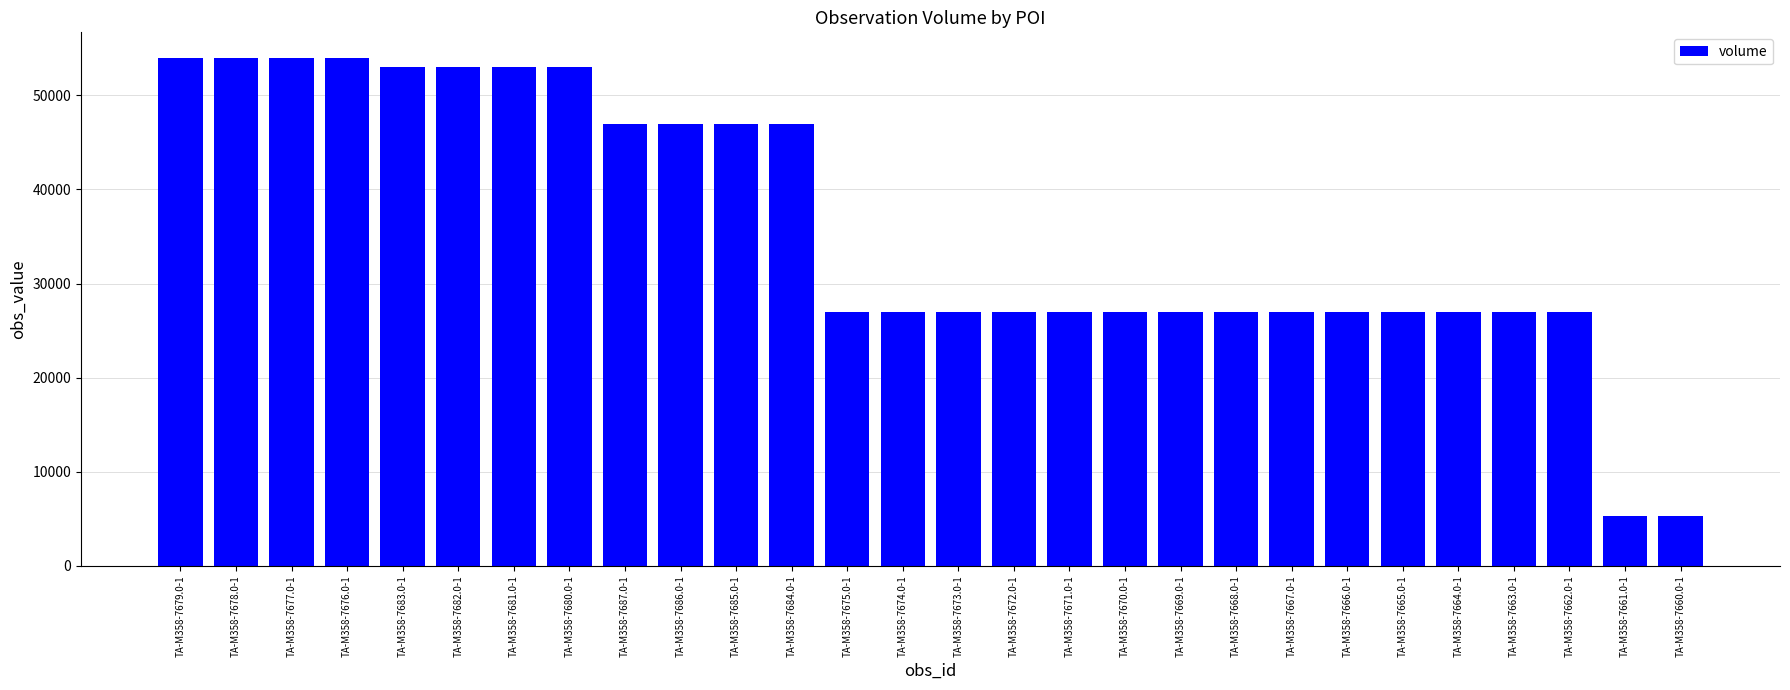

What is the smallest value displayed?

5250